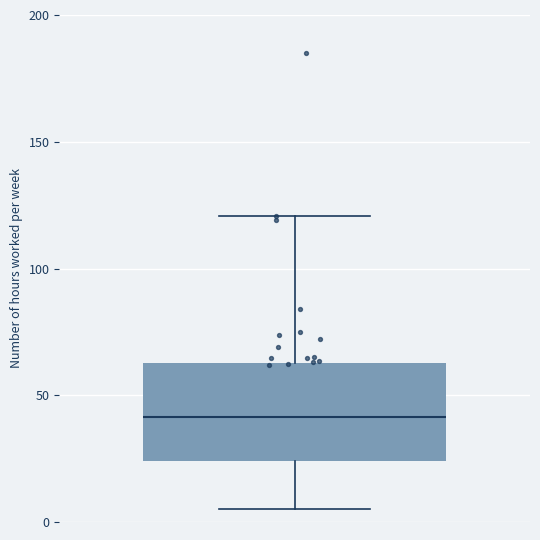

Read this box plot against the y-axis: the position of the median line, the range covered by the box, and the ends of both whiskers. The values are not printed on the chart, so give them approximately, as read against the axis.

median 40, box 25 to 65, whiskers 5 to 120